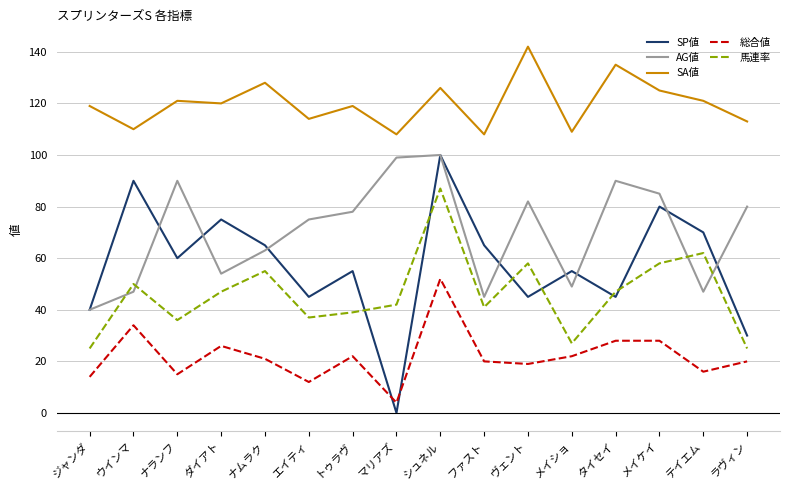

The SA値 series shows 119 at トゥラヴ. True or false?

True